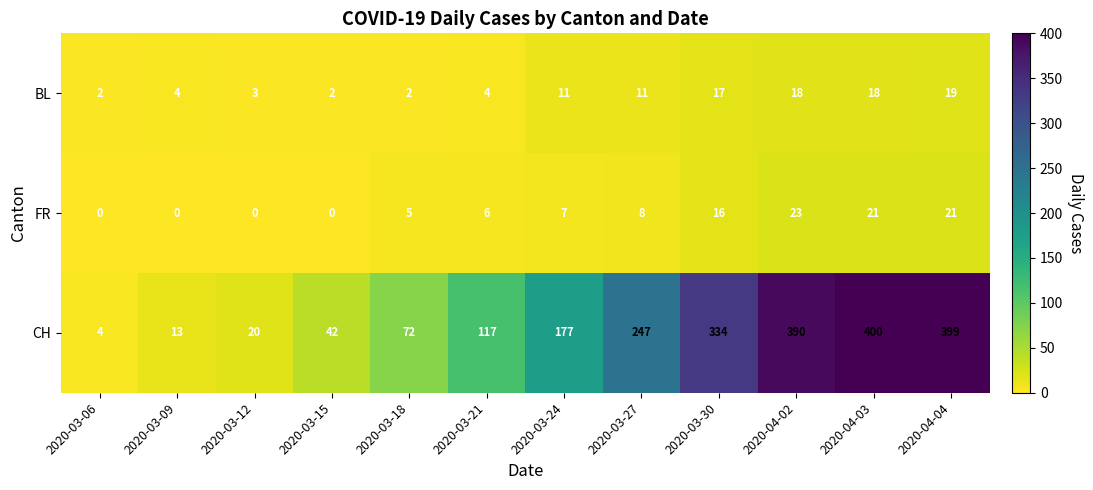

Which series has the largest total across all categories?

CH